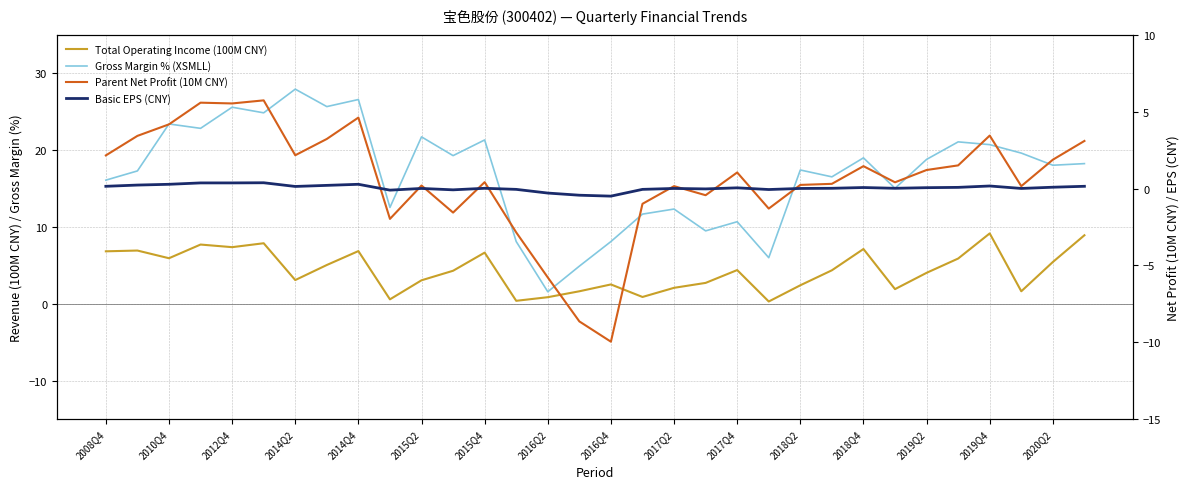

What is the sum of all Parent Net Profit (10M CNY) values?

18.7